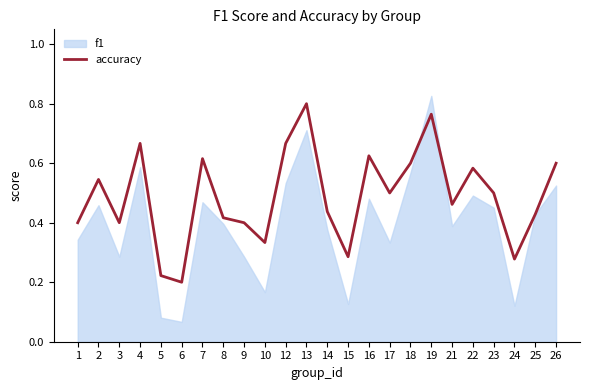

What is the difference between the maximum and minimum values?

0.6